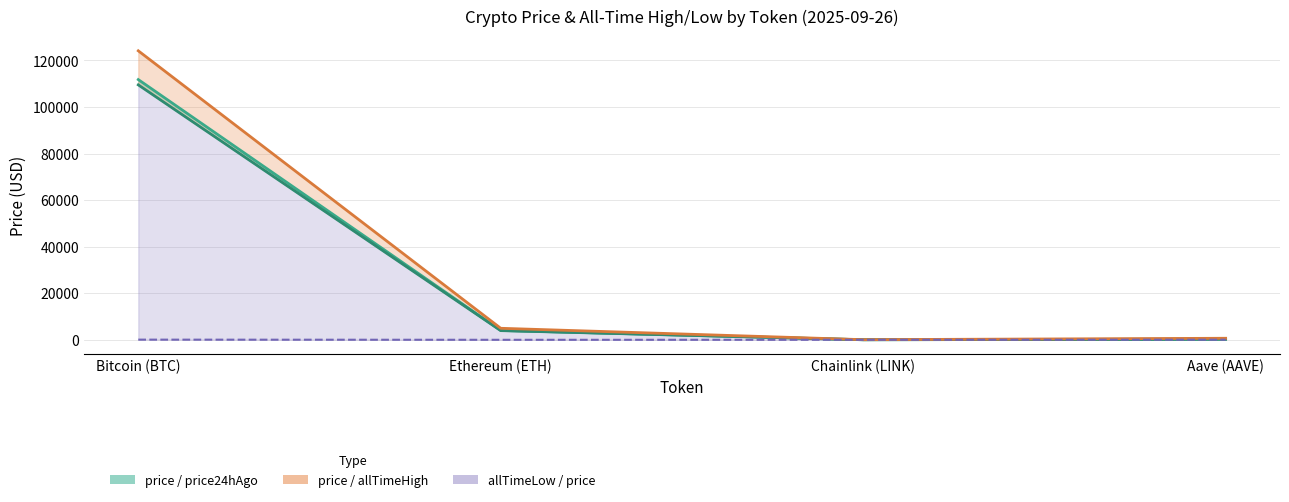

The price24hAgo series shows 21.1 at Chainlink (LINK). True or false?

True